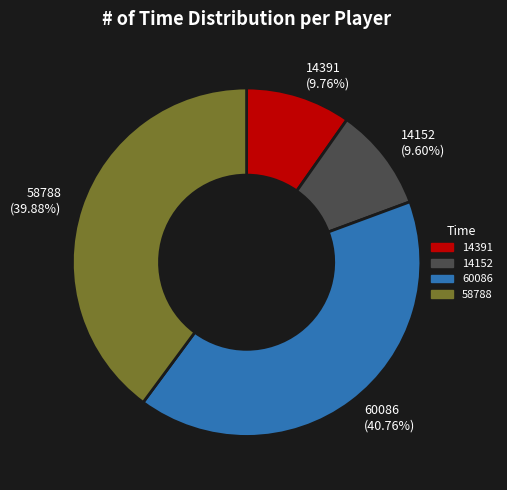

How many segments does this pie chart have?

4